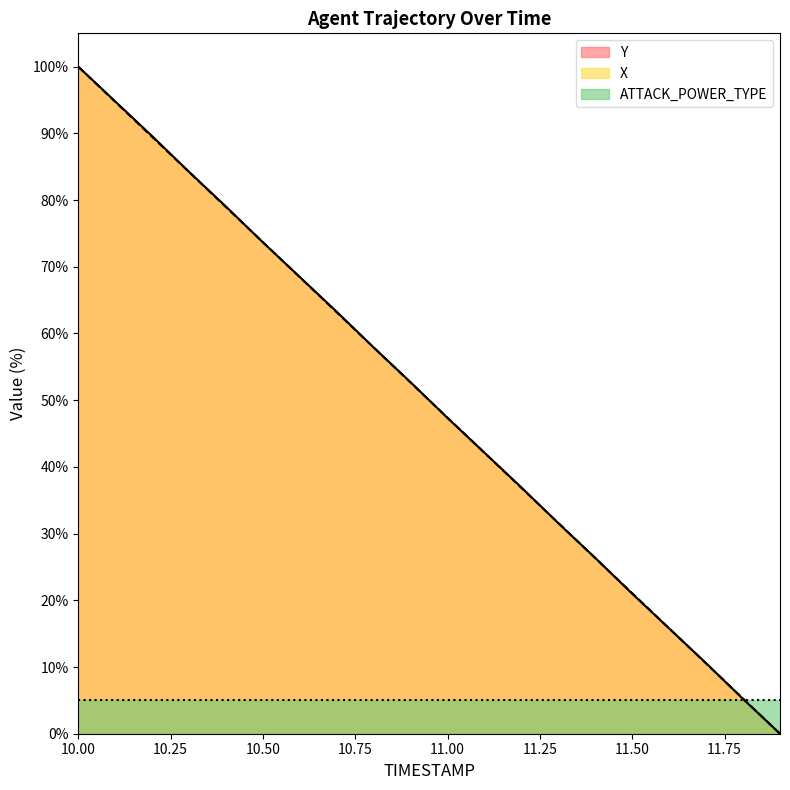

True or false: X has a value of 27.5 at 10.9.

False